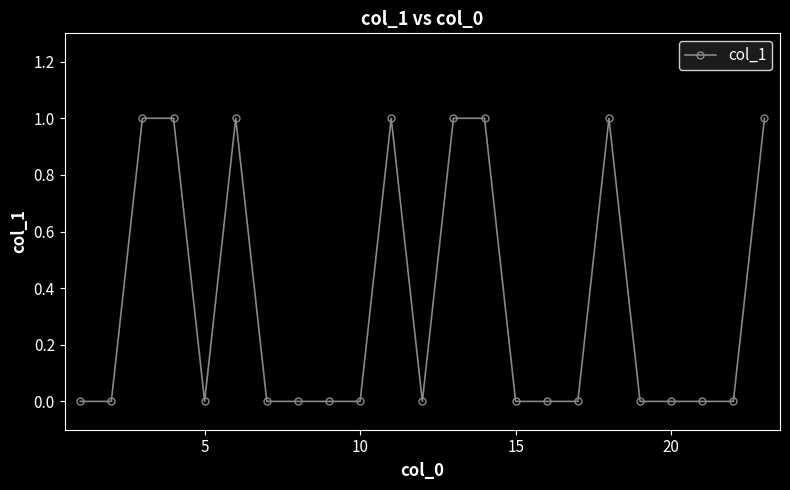

What is the sum of all values?

8